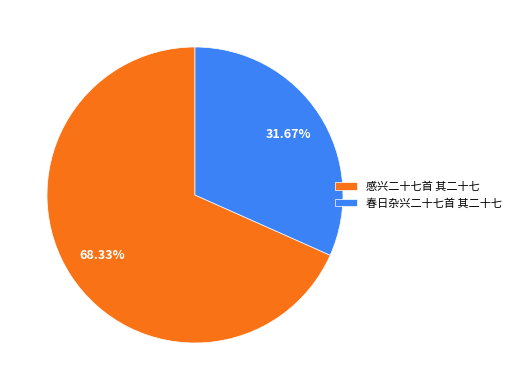

Which slice is the smallest?

春日杂兴二十七首 其二十七